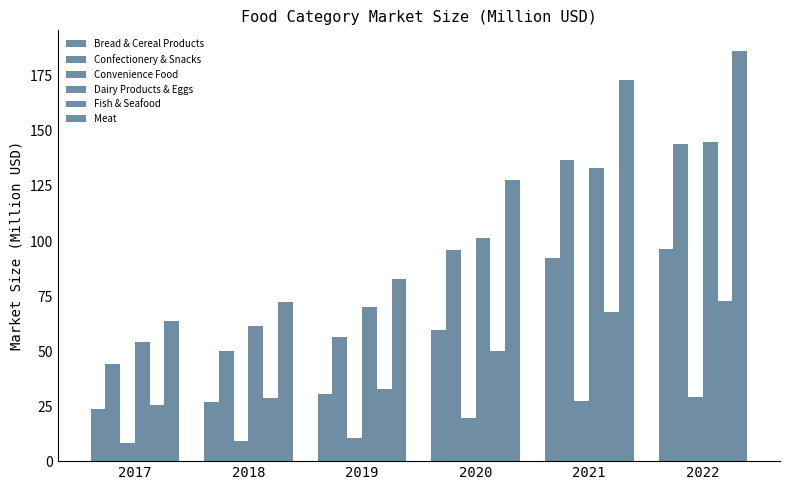

Count the number of data series in this chart.

6